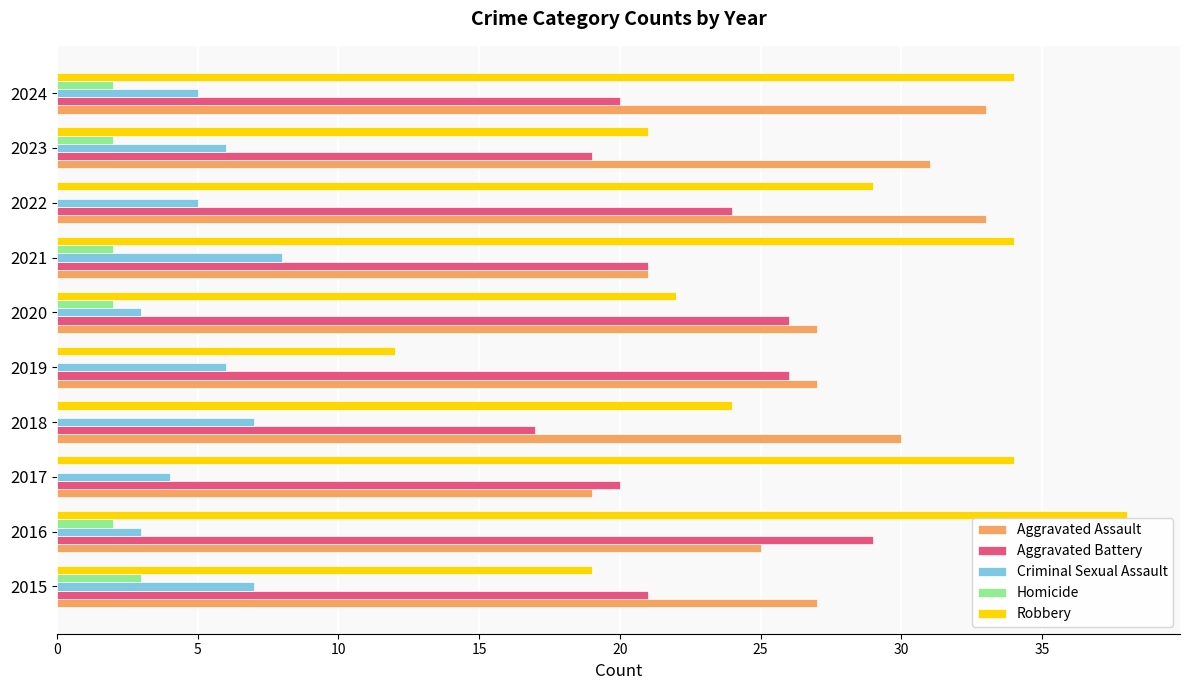

What is the maximum value shown in the chart?

38